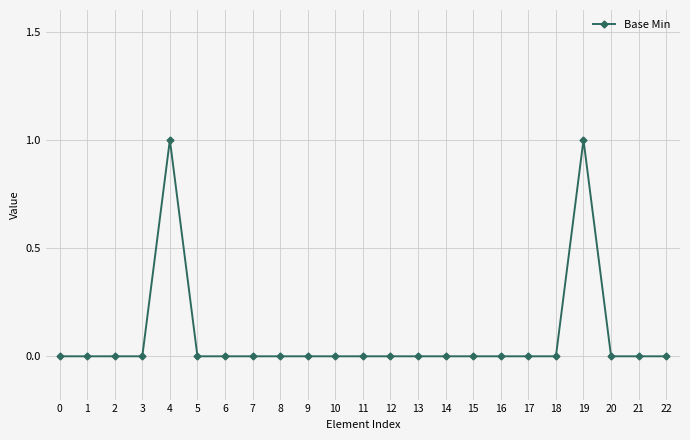

What is the sum of all values?

2